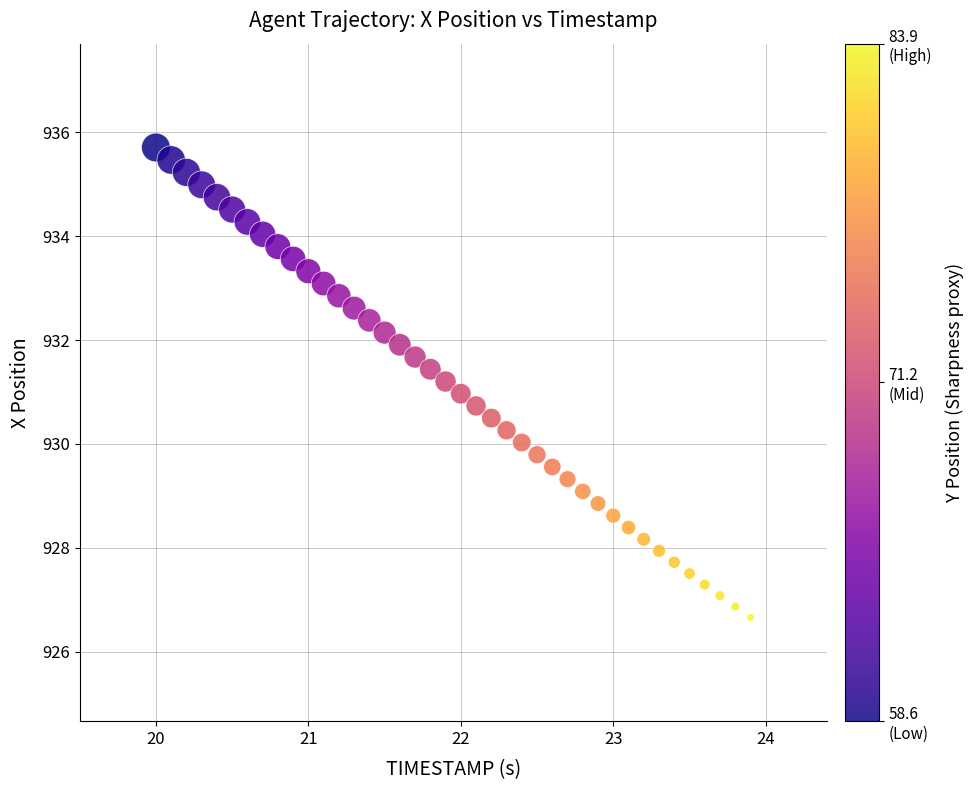

What is the range of Y values (max minus min)?

9.0